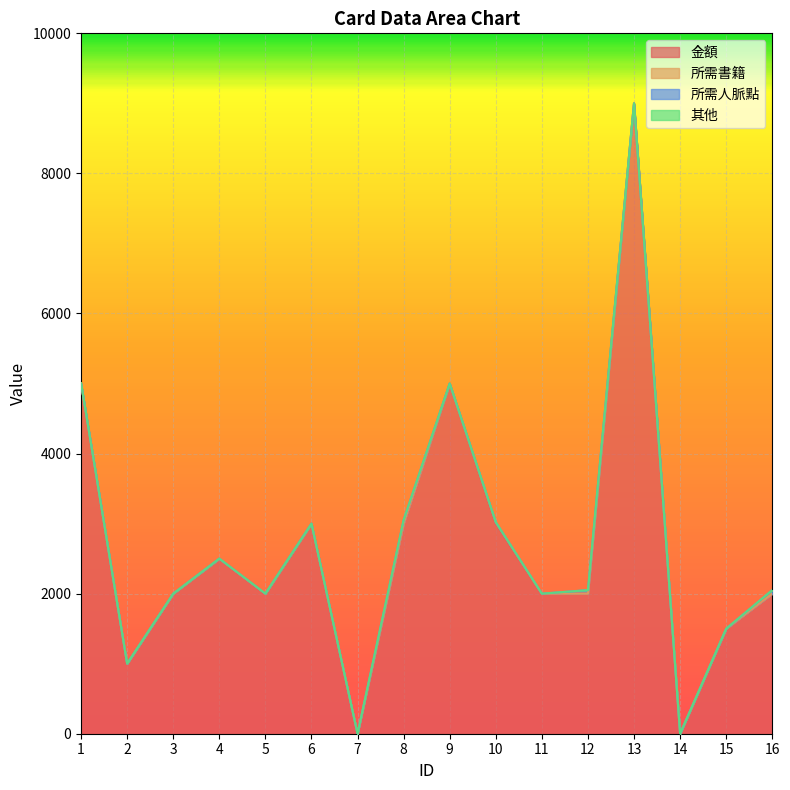

Reading left to right, list all the values displayed in this chart.

金額: 5000	1000	2000	2500	2000	3000	0	3000	5000	3000	2000	2000	9000	0	1500	2000
所需書籍: 5	0	0	0	0	0	0	0	0	20	0	0	0	0	0	0
所需人脈點: 0	0	0	0	0	0	0	50	0	0	0	50	0	0	0	50
其他: 1	1	0	1	1	0	1	0	1	0	0	1	1	1	1	1